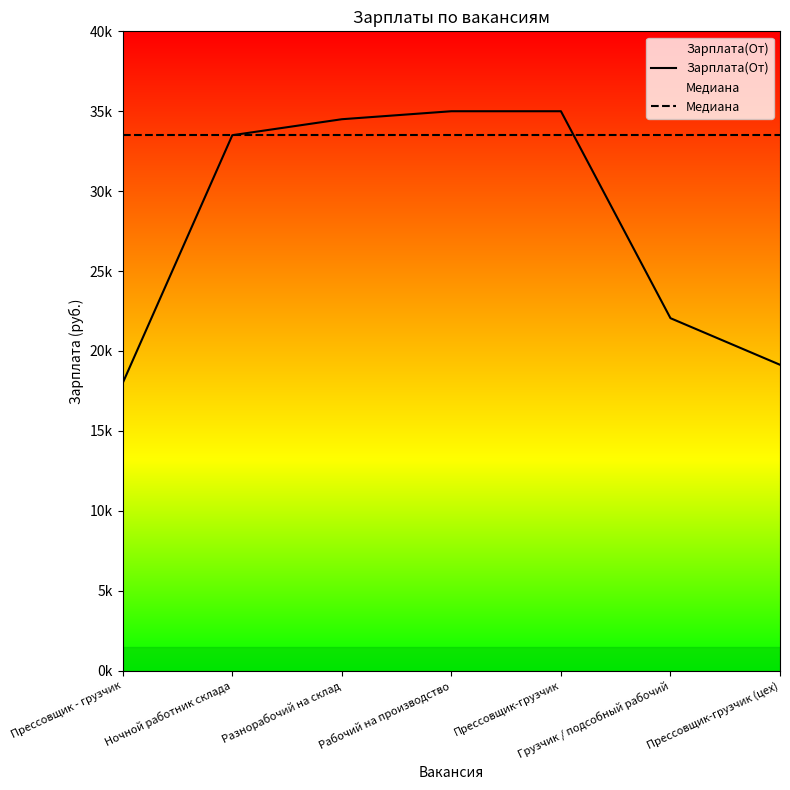

What is the sum of the Медиана values at Ночной работник склада and Прессовщик-грузчик?

67000